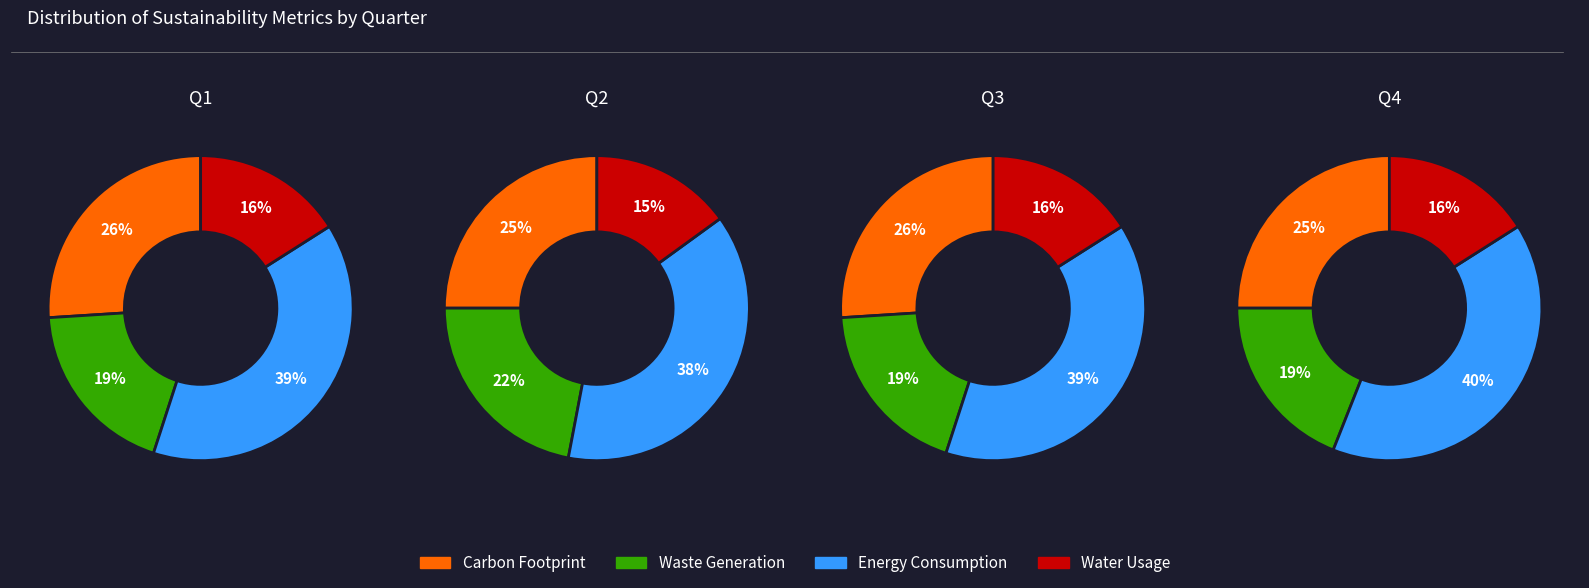

Rank the series by their average value, from highest to lowest.

Energy Consumption, Carbon Footprint, Waste Generation, Water Usage